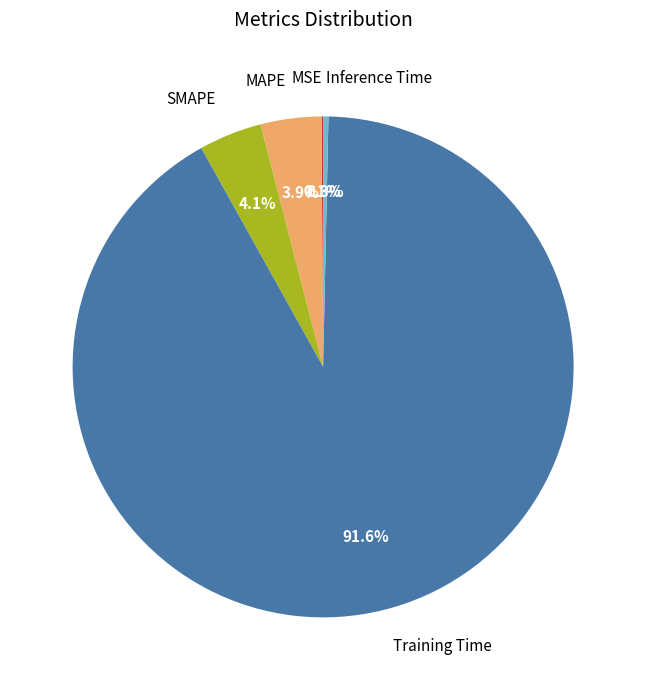

What percentage is NOT represented by Inference Time?

99.7%